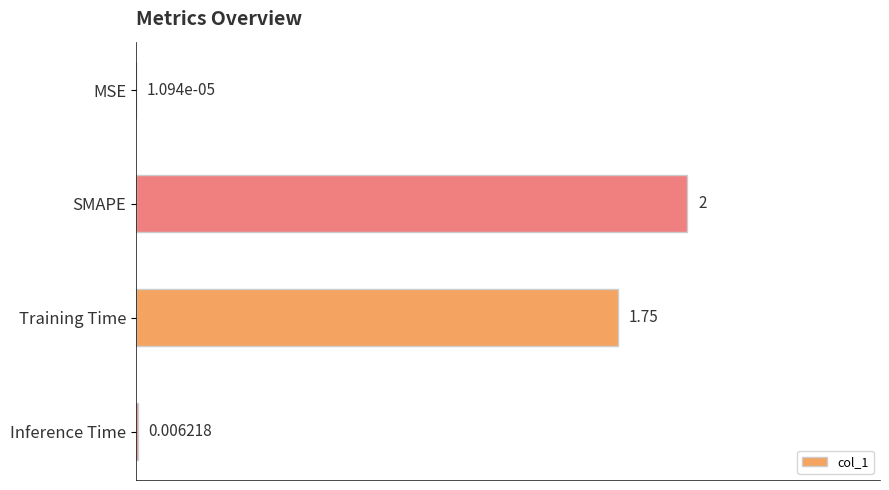

At which label is the value closest to 1?

Training Time